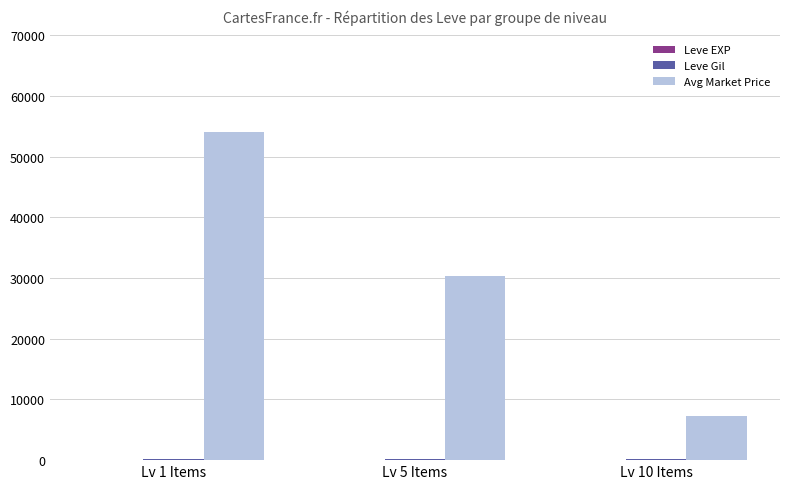

Which series changed the most between Lv 5 Items and Lv 10 Items?

Avg Market Price